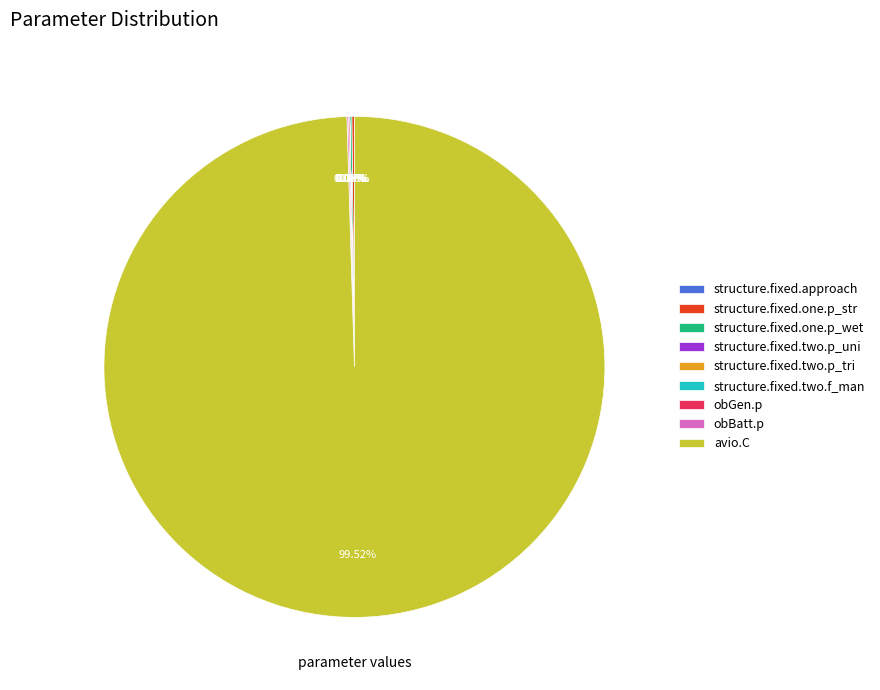

Does any single category account for the majority?

Yes